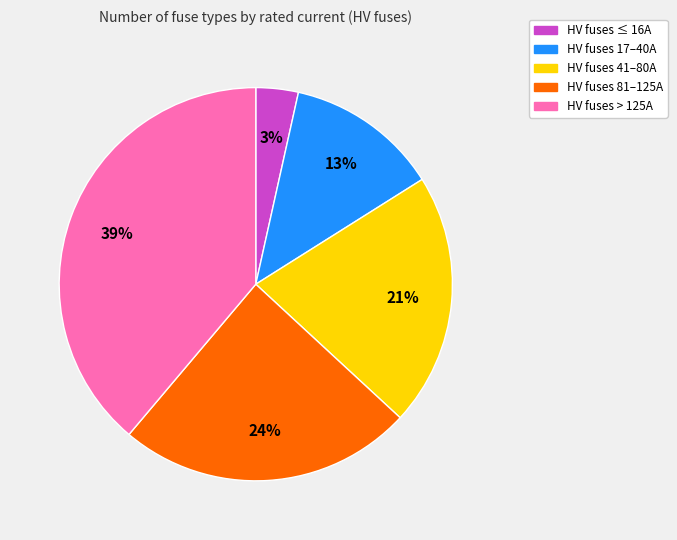

To the nearest percent, what is the average slice percentage?

20%